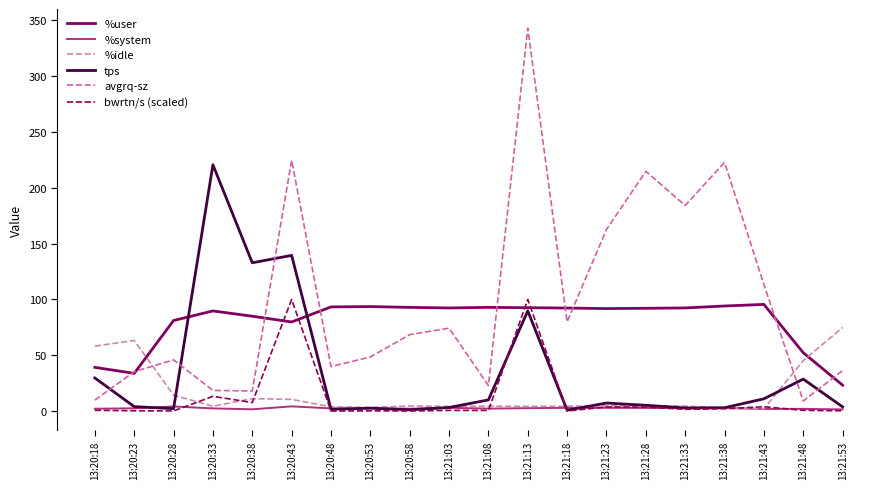

True or false: bwrtn/s (scaled) and avgrq-sz cross at least once.

False